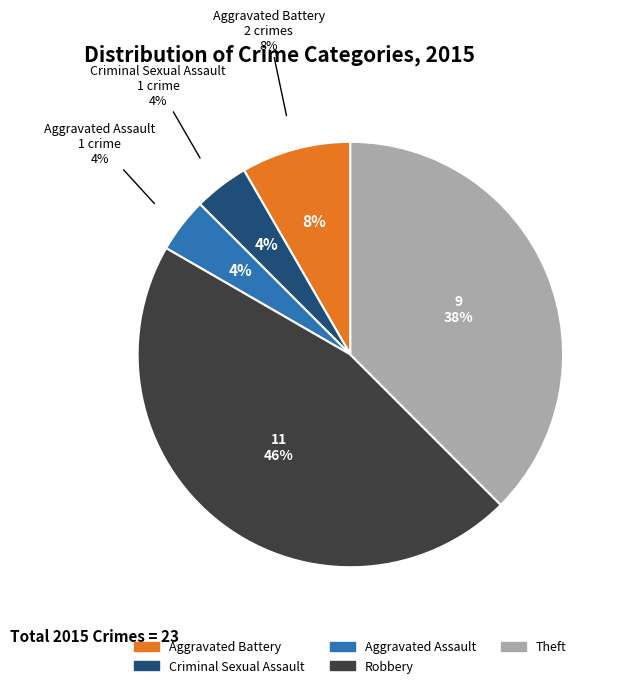

Is Criminal Sexual Assault the majority of the pie?

No